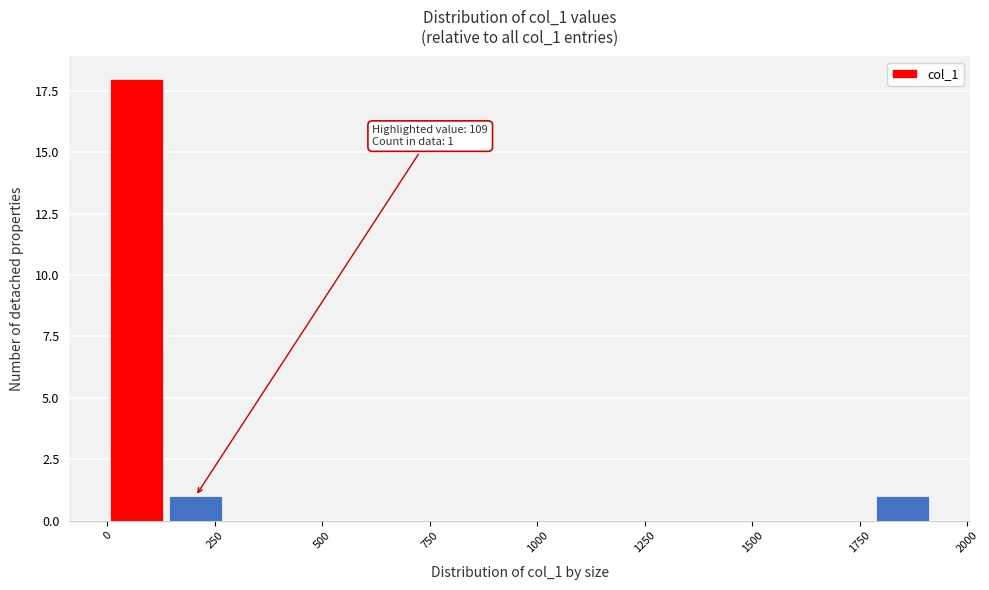

Read against the x-axis, roughly where is the centre of the tallest bar?

50